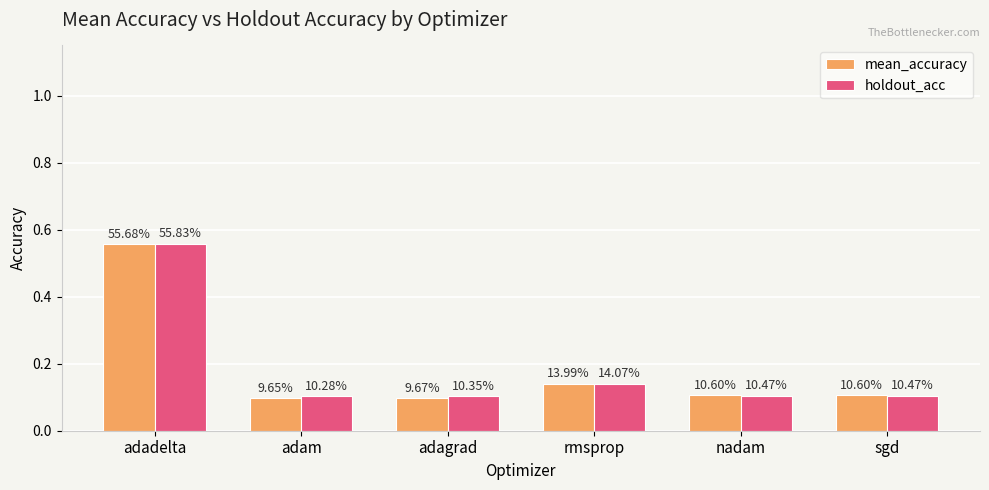

Which series changed the most between rmsprop and sgd?

holdout_acc